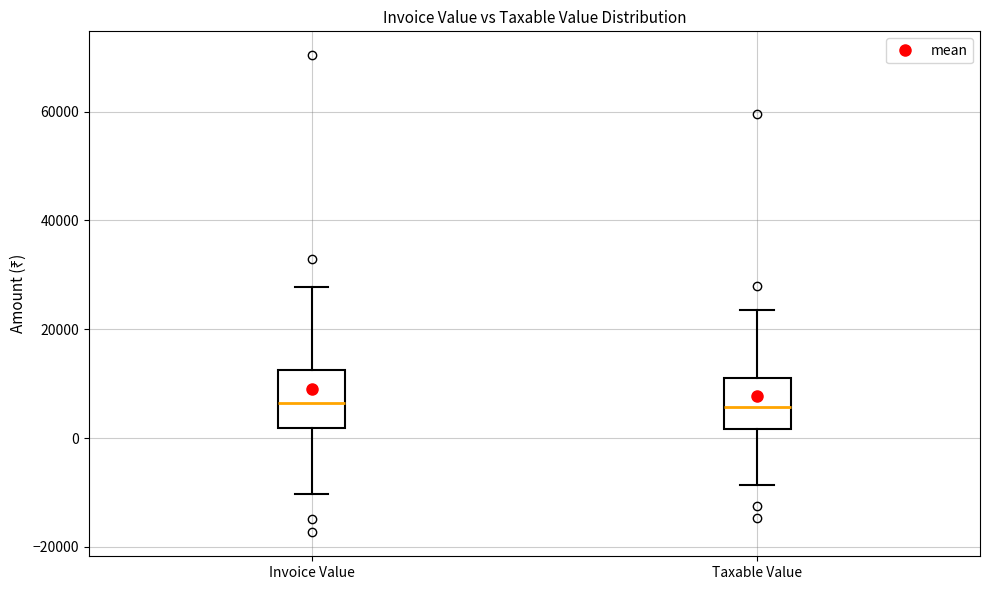

Where does the median line of the box for Taxable Value sit on the y-axis? The values are not printed on the chart, so give them approximately, as read against the axis.

6000